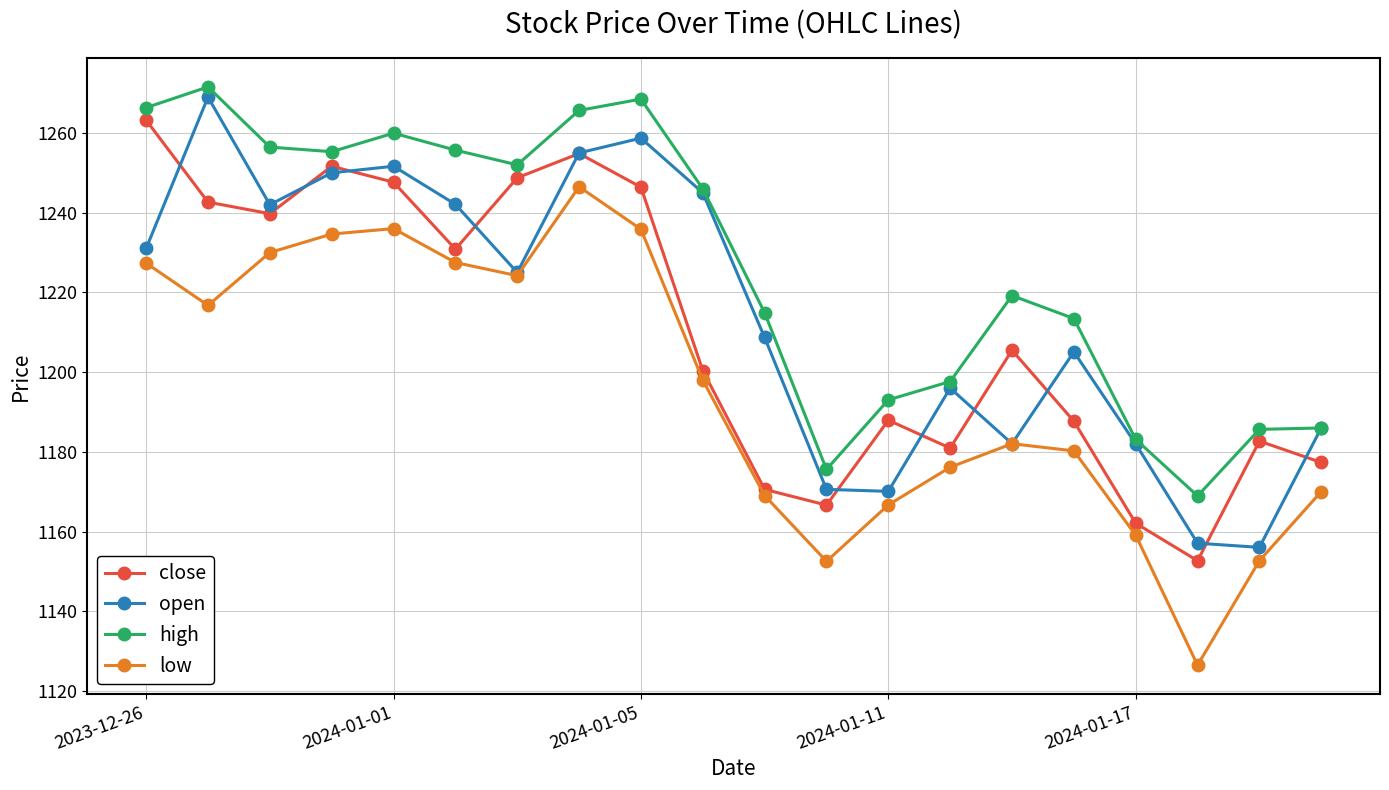

How many lines are shown in the chart?

4